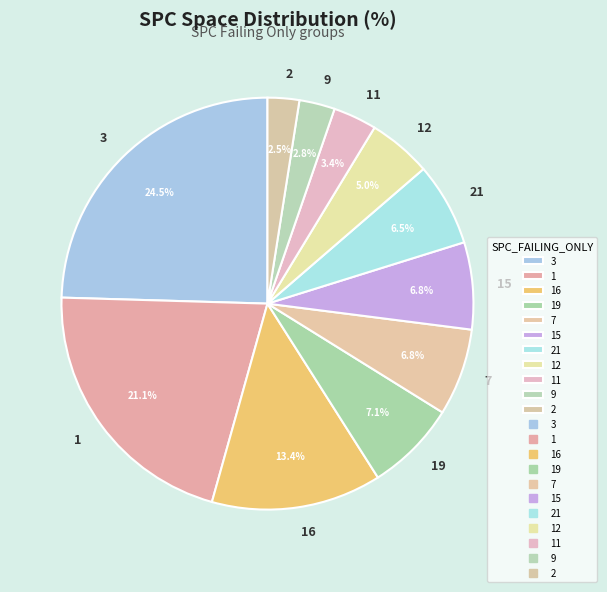

Which has a higher value, 15 or 2?

15